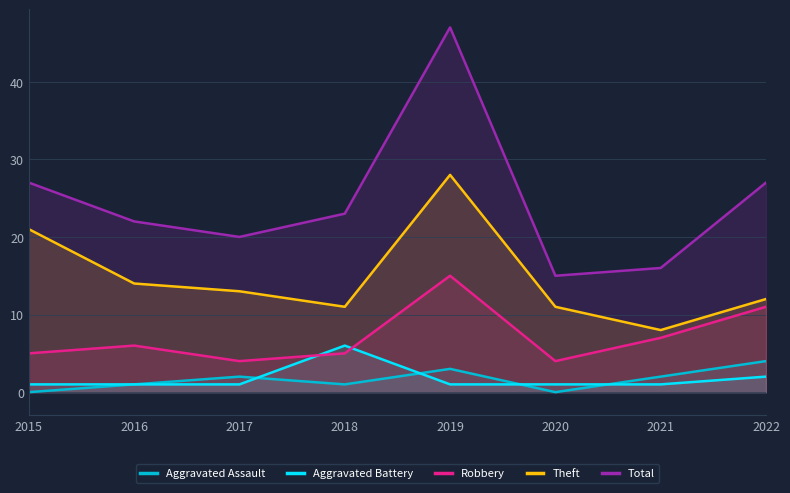

What is the average value of the Aggravated Battery series?

2